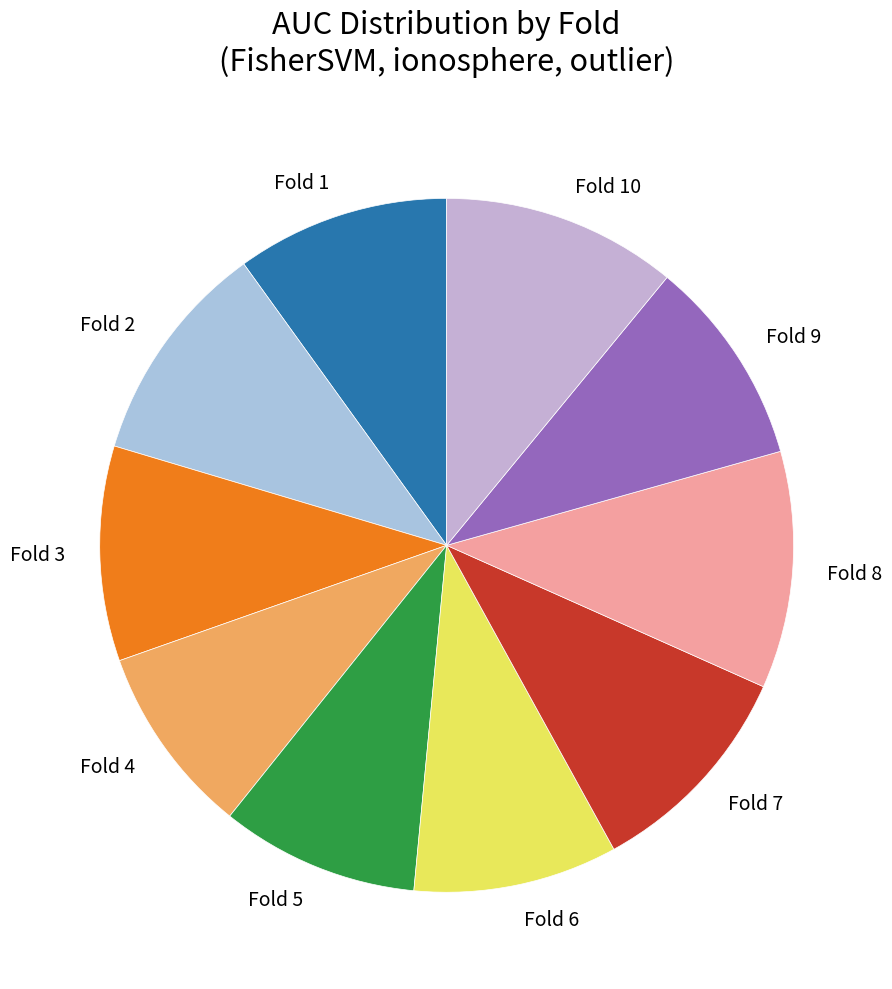

Is it true that Fold 9 is 10% of the pie?

True